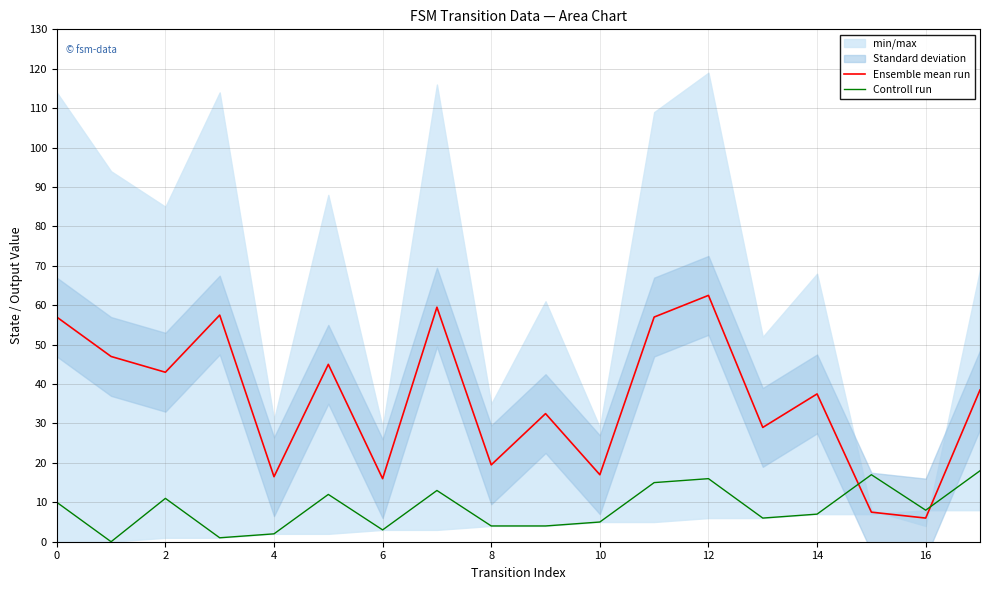

How many intersections are there between Controll run and Ensemble mean run?

2